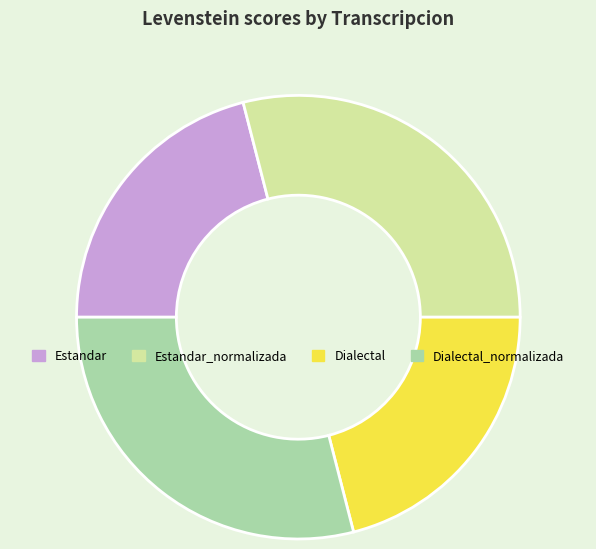

Approximately how many times larger is the value at Estandar_normalizada compared to Dialectal?

1.4